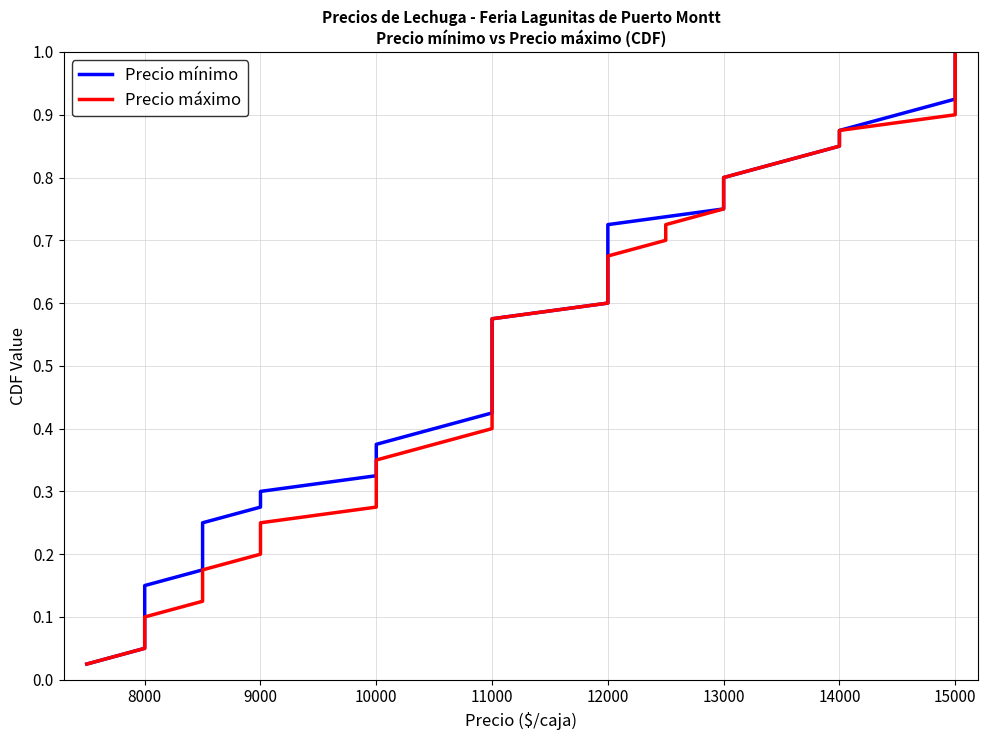

Rank the series by their maximum value, from highest to lowest.

Precio mínimo, Precio máximo